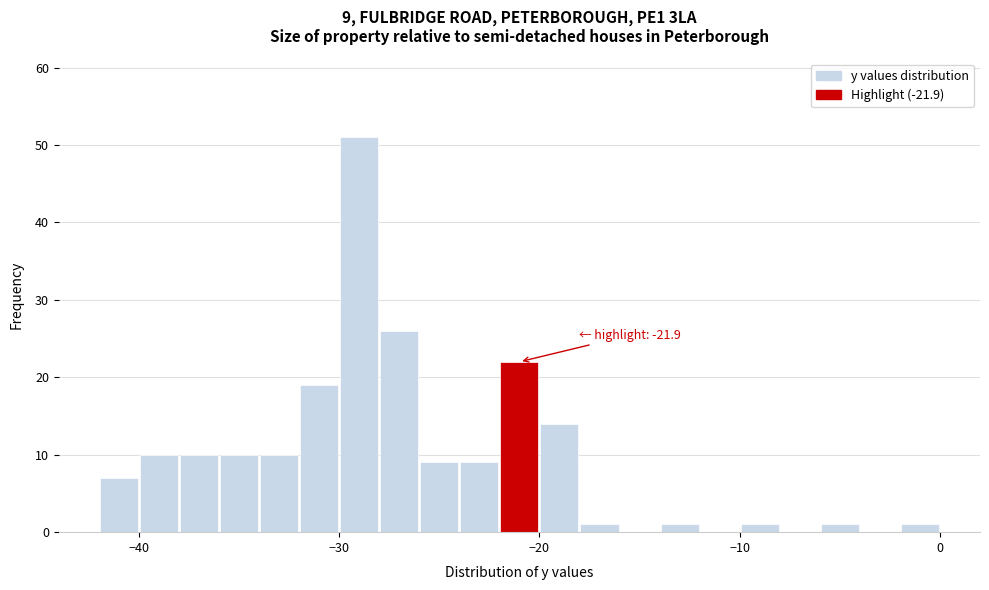

Read against the x-axis, roughly where is the centre of the tallest bar?

-29